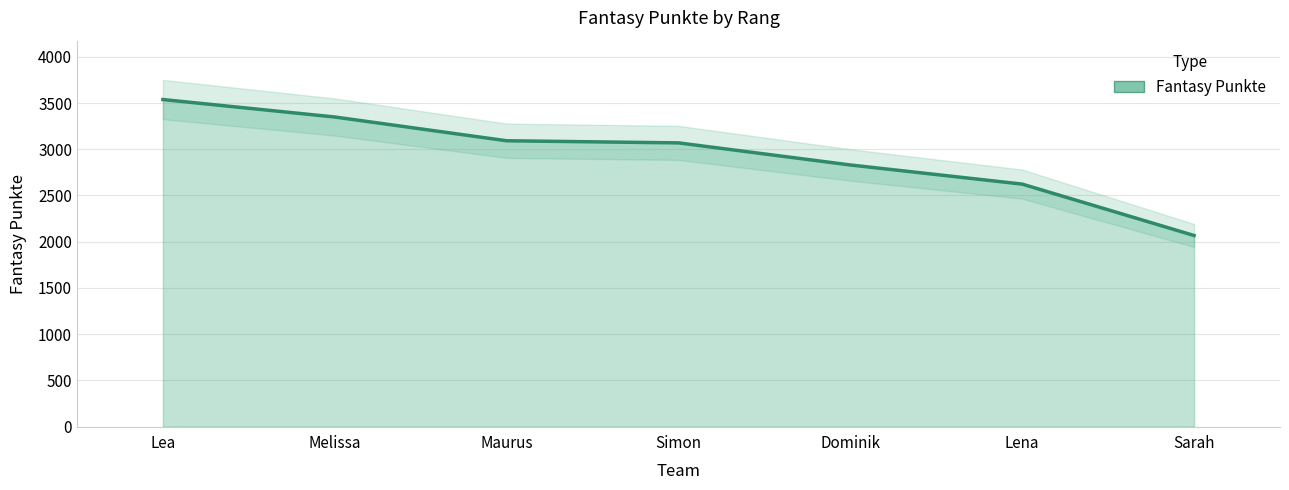

What is the label of the 3rd point from the right?

Dominik